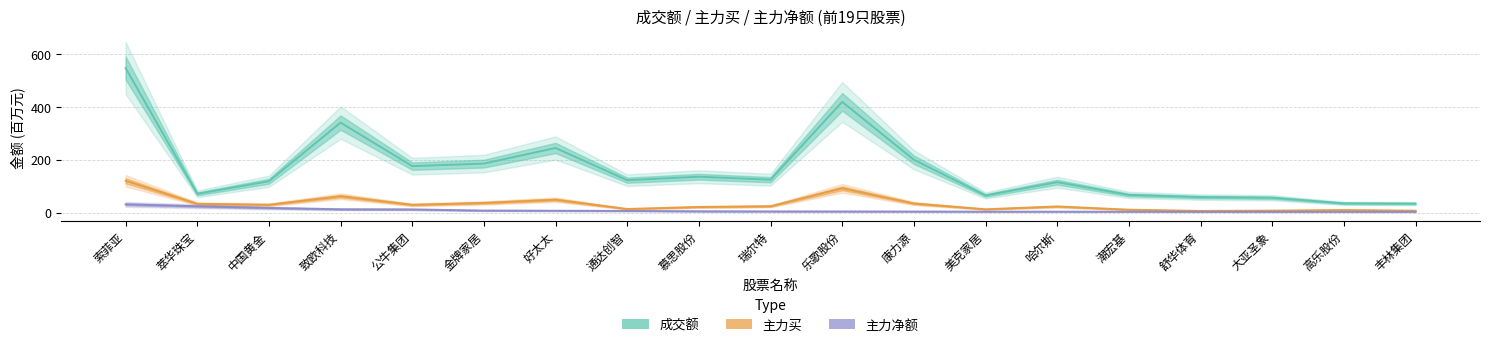

Reading left to right, list all the values displayed in this chart.

成交额: 索菲亚=547.8	萃华珠宝=70.8	中国黄金=118.4	致欧科技=340.7	公牛集团=175.7	金牌家居=185.4	好太太=244.6	通达创智=122.5	慕思股份=135.7	瑞尔特=124.4	乐歌股份=419.3	康力源=200.1	美克家居=64.7	哈尔斯=115.0	潮宏基=66.6	舒华体育=58.5	大亚圣象=56.0	高乐股份=34.7	丰林集团=33.7
主力买: 索菲亚=120.3	萃华珠宝=32.9	中国黄金=29.4	致欧科技=61.7	公牛集团=29.2	金牌家居=36.3	好太太=48.6	通达创智=13.4	慕思股份=21.0	瑞尔特=23.8	乐歌股份=91.6	康力源=34.2	美克家居=12.4	哈尔斯=22.8	潮宏基=10.8	舒华体育=6.1	大亚圣象=7.2	高乐股份=9.5	丰林集团=6.9
主力净额: 索菲亚=30.9	萃华珠宝=23.7	中国黄金=17.4	致欧科技=12.2	公牛集团=11.7	金牌家居=7.4	好太太=6.8	通达创智=6.1	慕思股份=4.7	瑞尔特=4.3	乐歌股份=4.1	康力源=3.8	美克家居=3.4	哈尔斯=3.2	潮宏基=3.1	舒华体育=2.9	大亚圣象=2.7	高乐股份=2.7	丰林集团=2.7